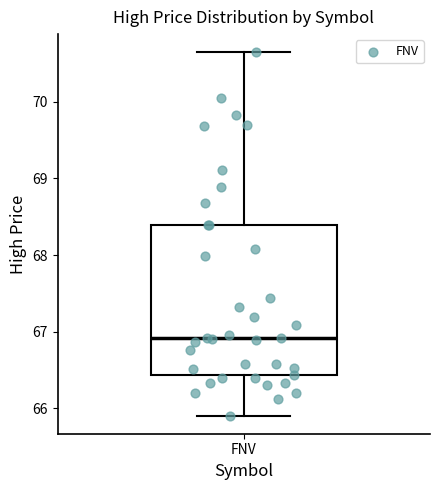

Transcribe this box plot: give where the median line is, the range the box spans, and where the two whiskers end, as read against the y-axis. The values are not printed on the chart, so give them approximately, as read against the axis.

median 66.9, box 66.4 to 68.4, whiskers 65.9 to 70.6